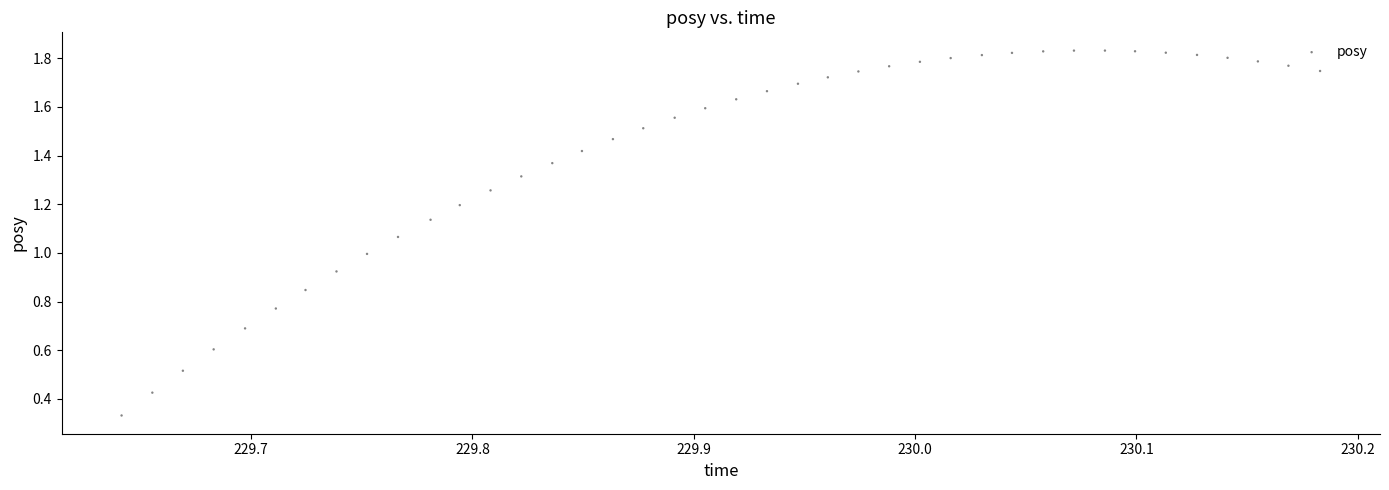

What is the range of X values (max minus min)?

0.5